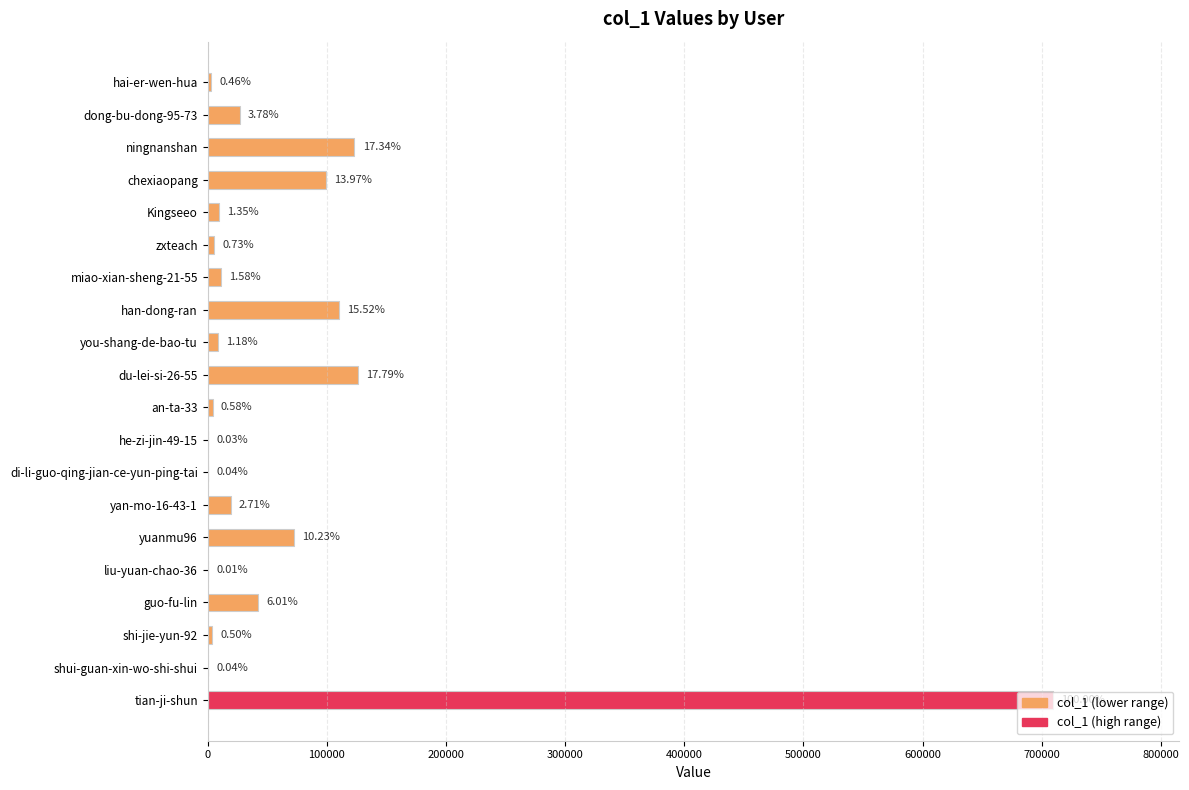

Are the bars horizontal?

Yes